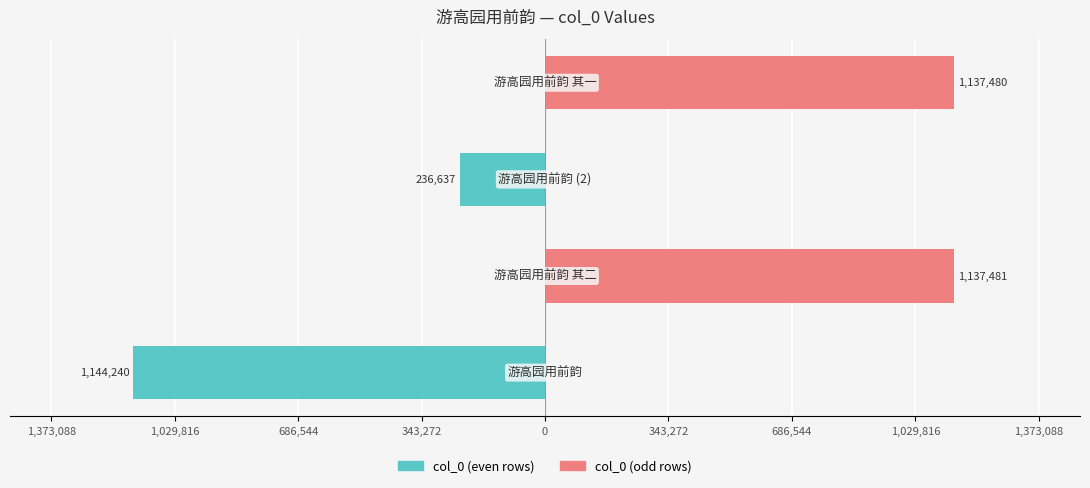

Is it true that col_0 (even rows) equals 0 at 1,373,088?

True